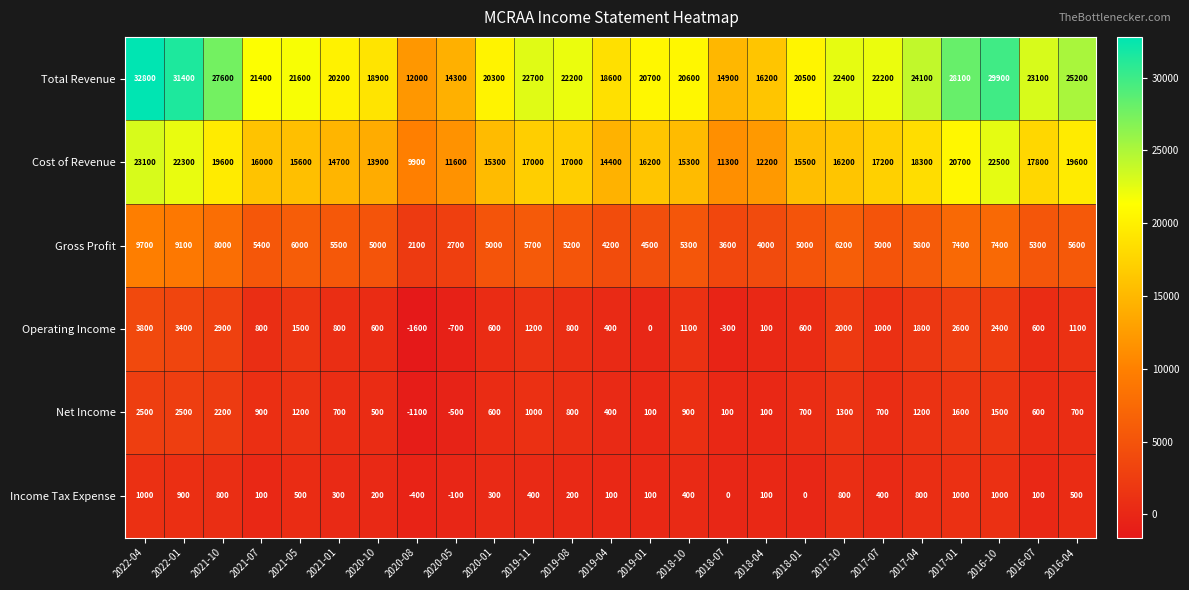

At which label does Gross Profit first exceed 5300?

2022-04